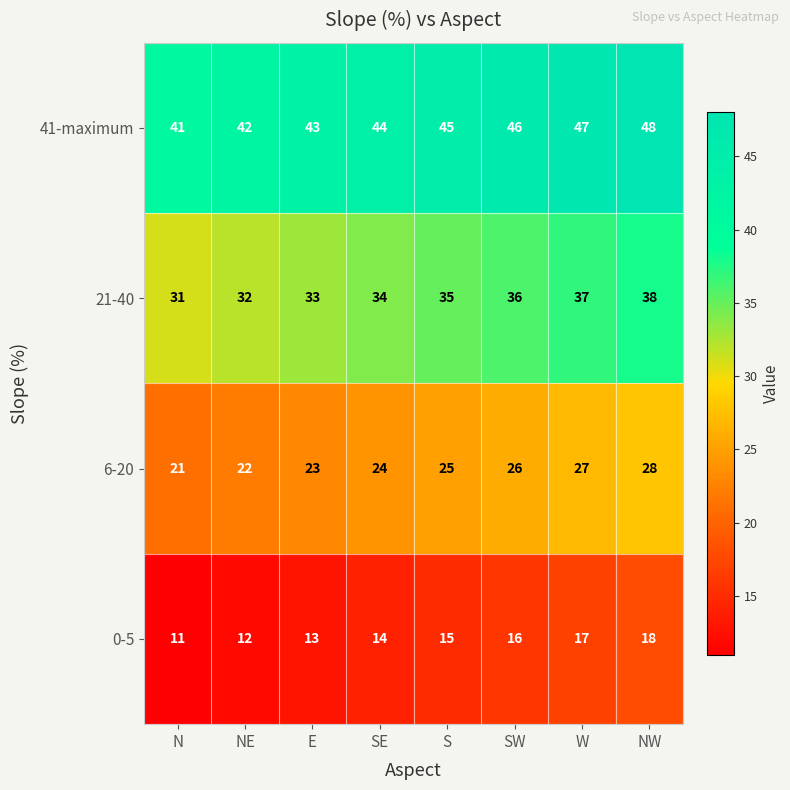

What is the difference between the highest and lowest values at N?

30